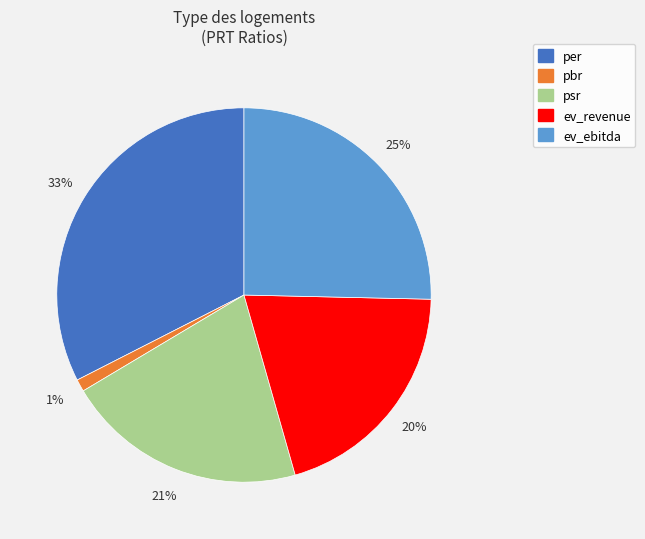

Is there a majority slice in this chart?

No